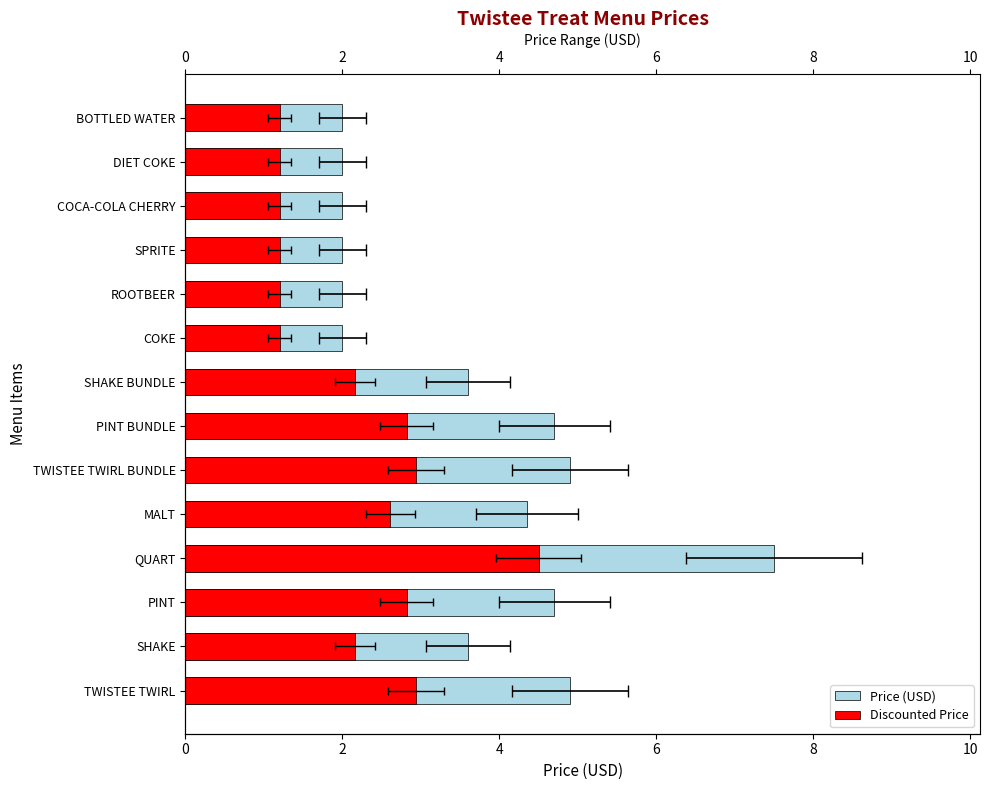

Which series has the widest spread of values?

Price (USD)